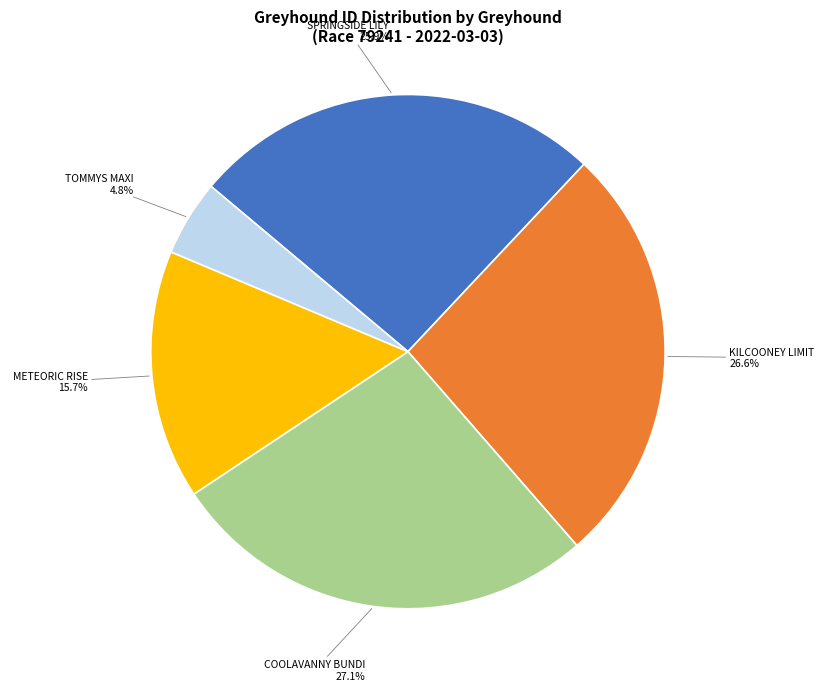

To the nearest percent, what is the difference between the largest and smallest slice percentages?

22%